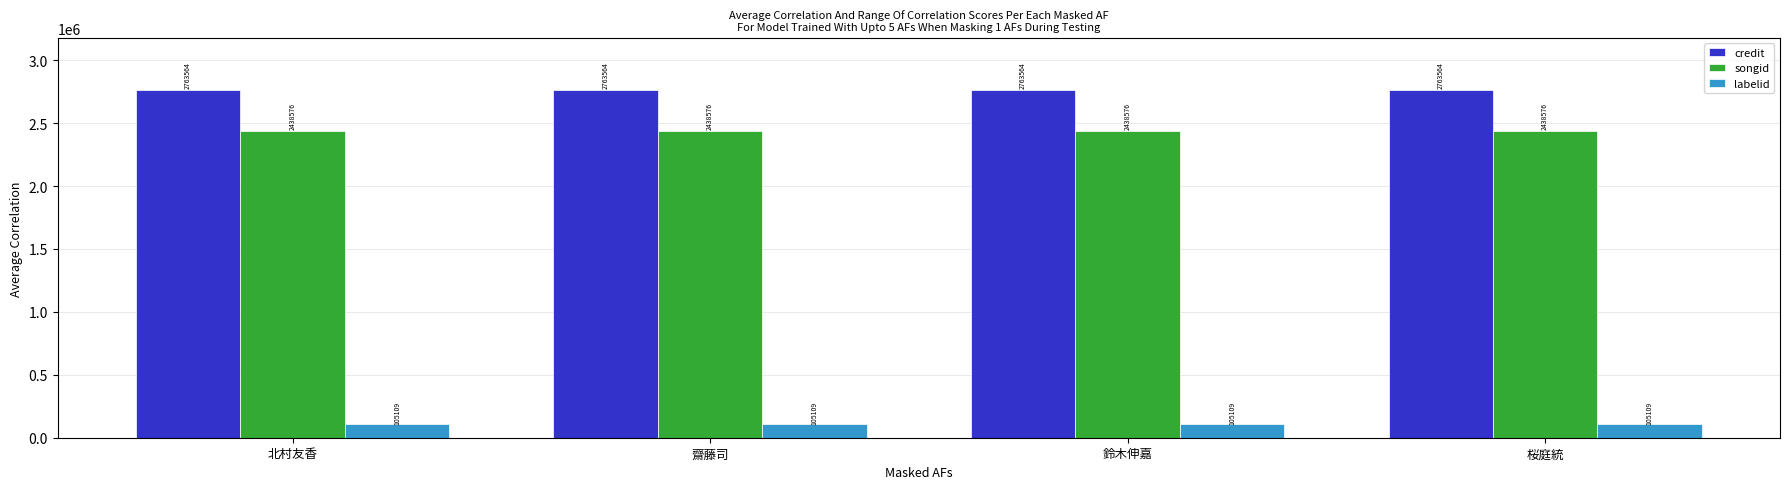

Rank the series at 北村友香 from lowest to highest value.

labelid, songid, credit